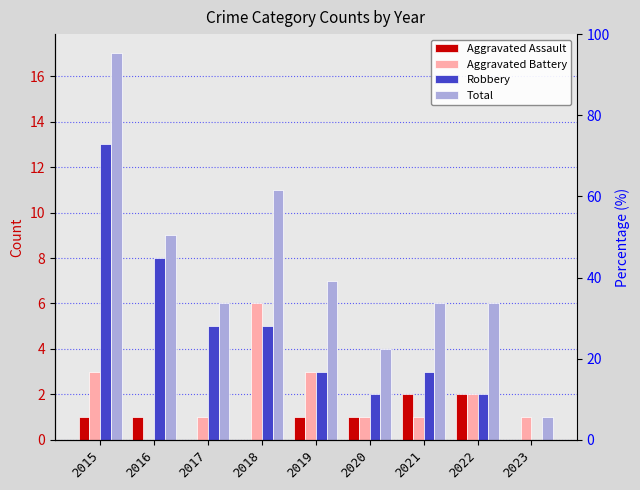

Reading left to right, list all the values displayed in this chart.

Aggravated Assault: 1	1	0	0	1	1	2	2	0
Aggravated Battery: 3	0	1	6	3	1	1	2	1
Robbery: 13	8	5	5	3	2	3	2	0
Total: 17	9	6	11	7	4	6	6	1